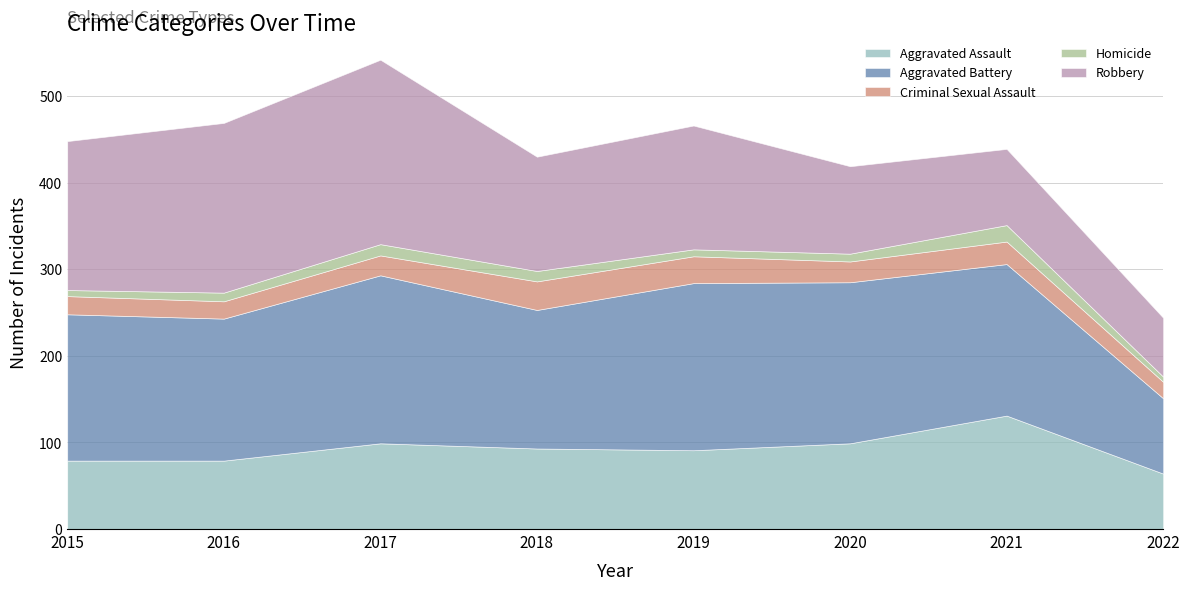

What is the smallest value displayed?

6